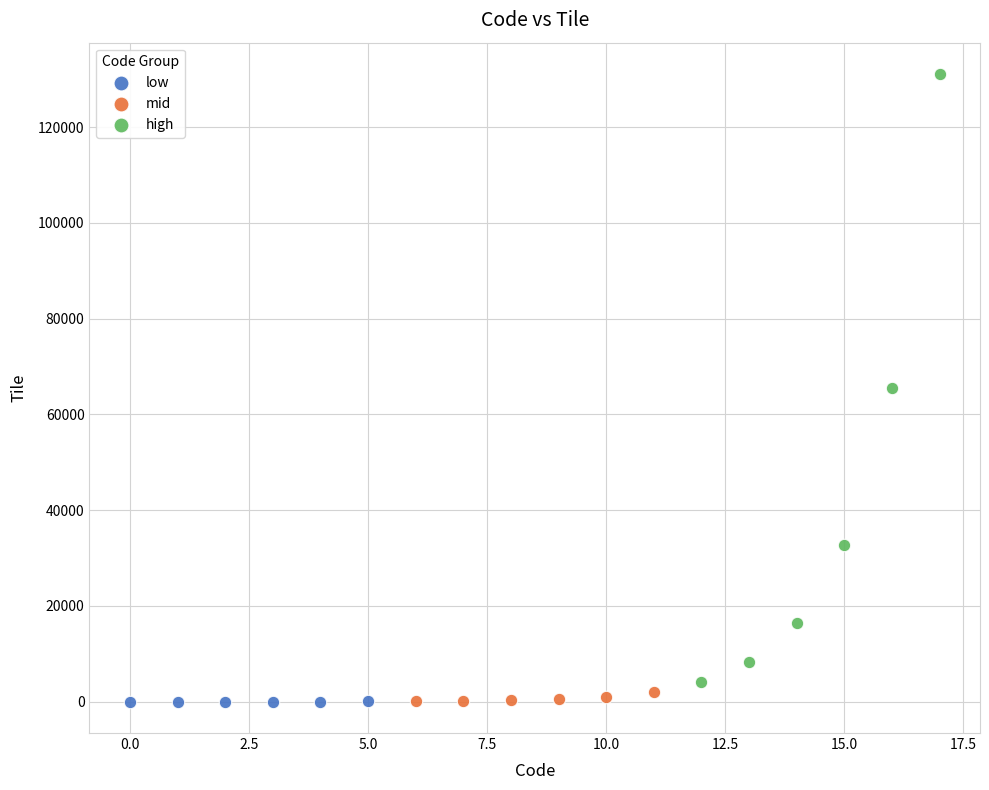

Which series has the widest spread of Y values?

high